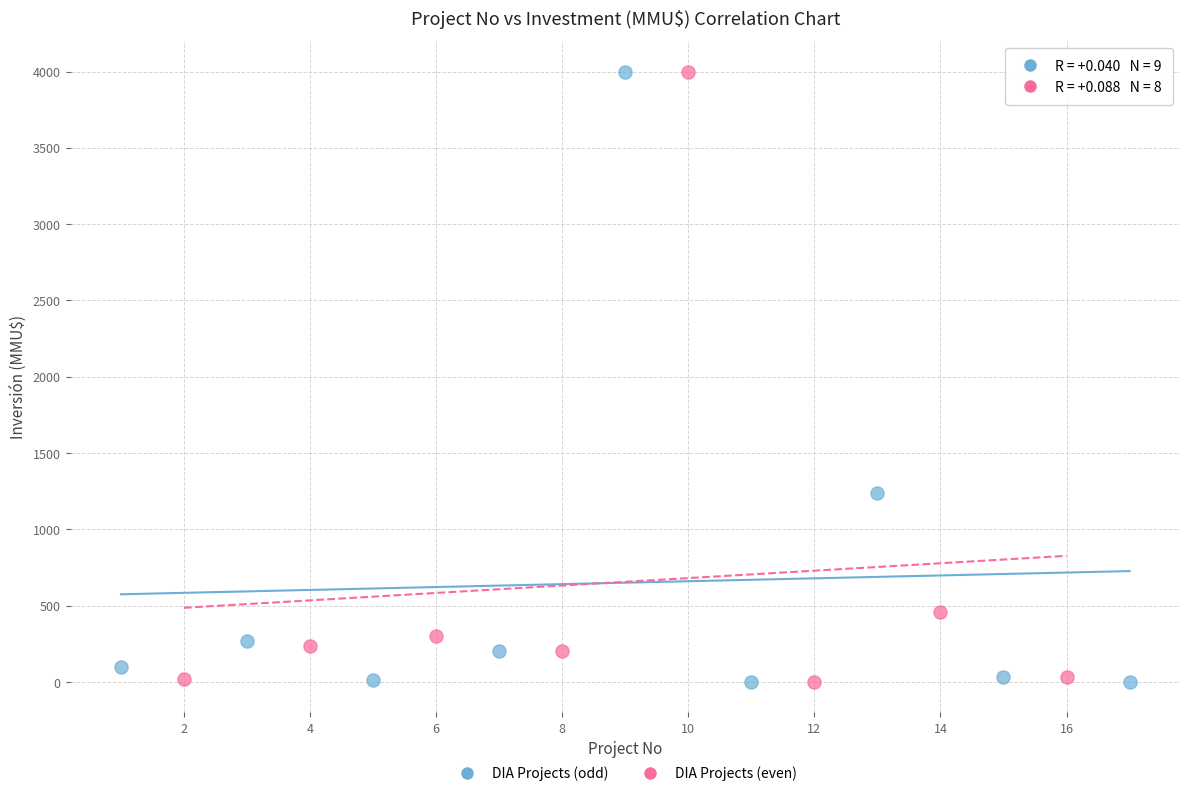

Which series has the largest Y range (max minus min)?

DIA Projects (odd)